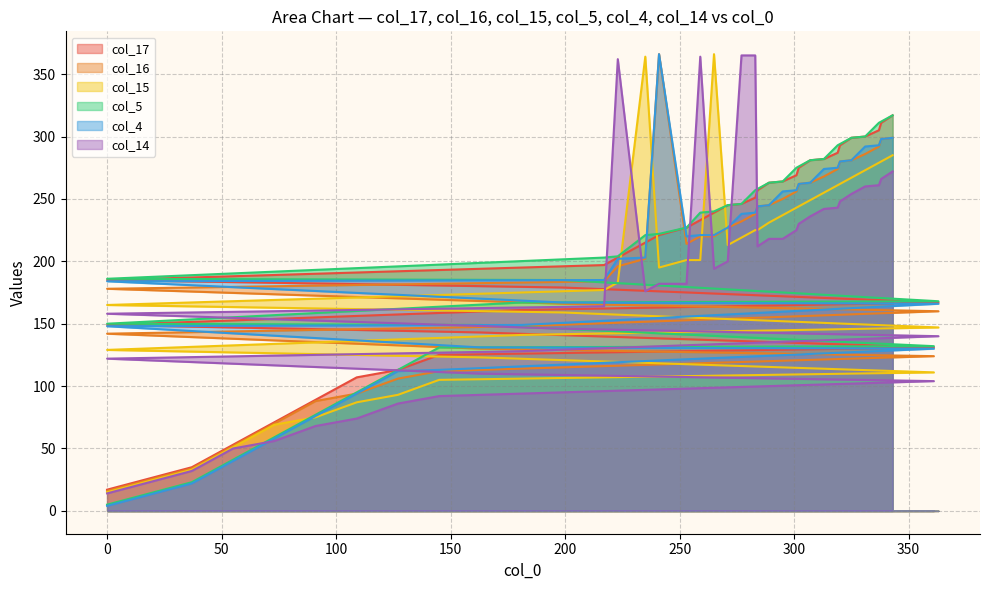

What is the difference between the highest and lowest values at 62?

18